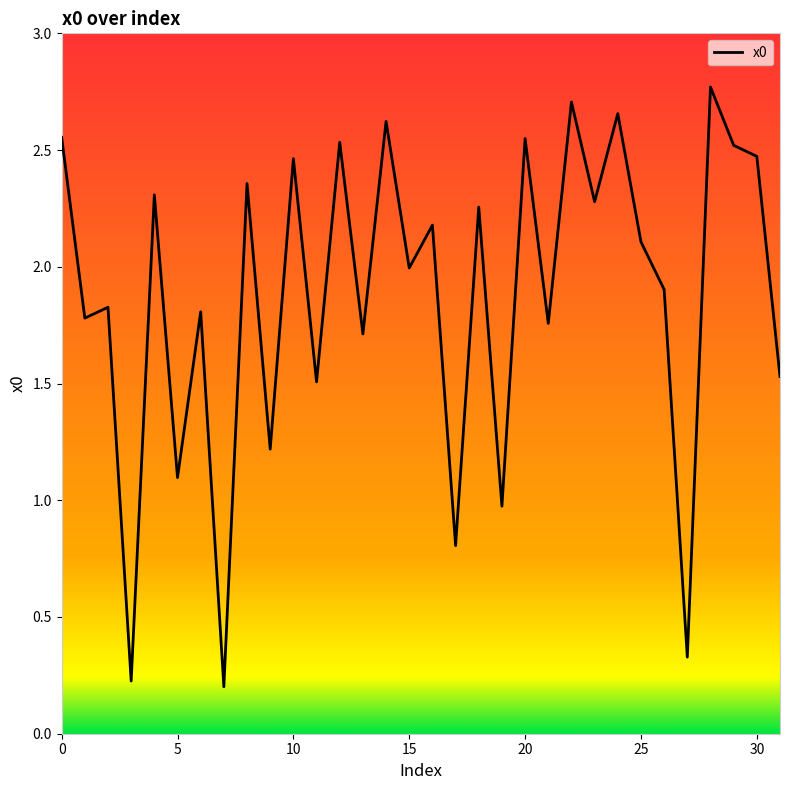

What is the maximum value shown in the chart?

2.8